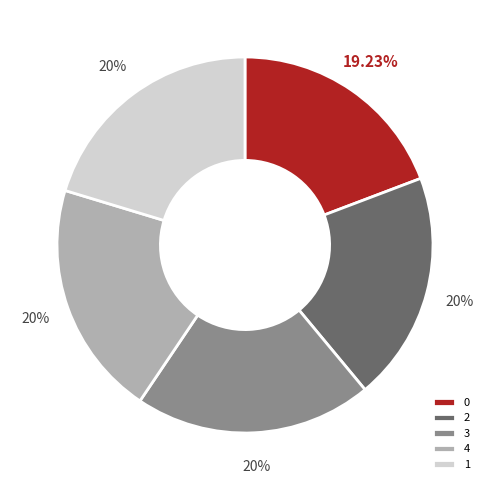

The 4 slice represents 14% of the pie. True or false?

False